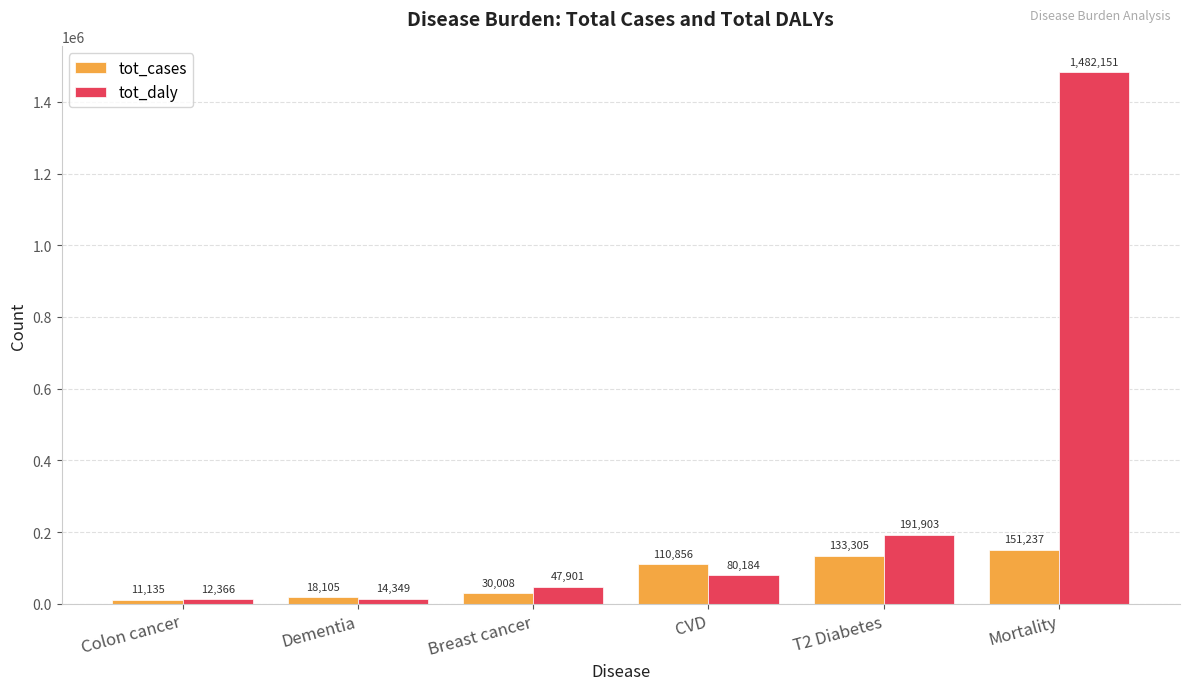

What is the maximum value for tot_cases?

151237.0